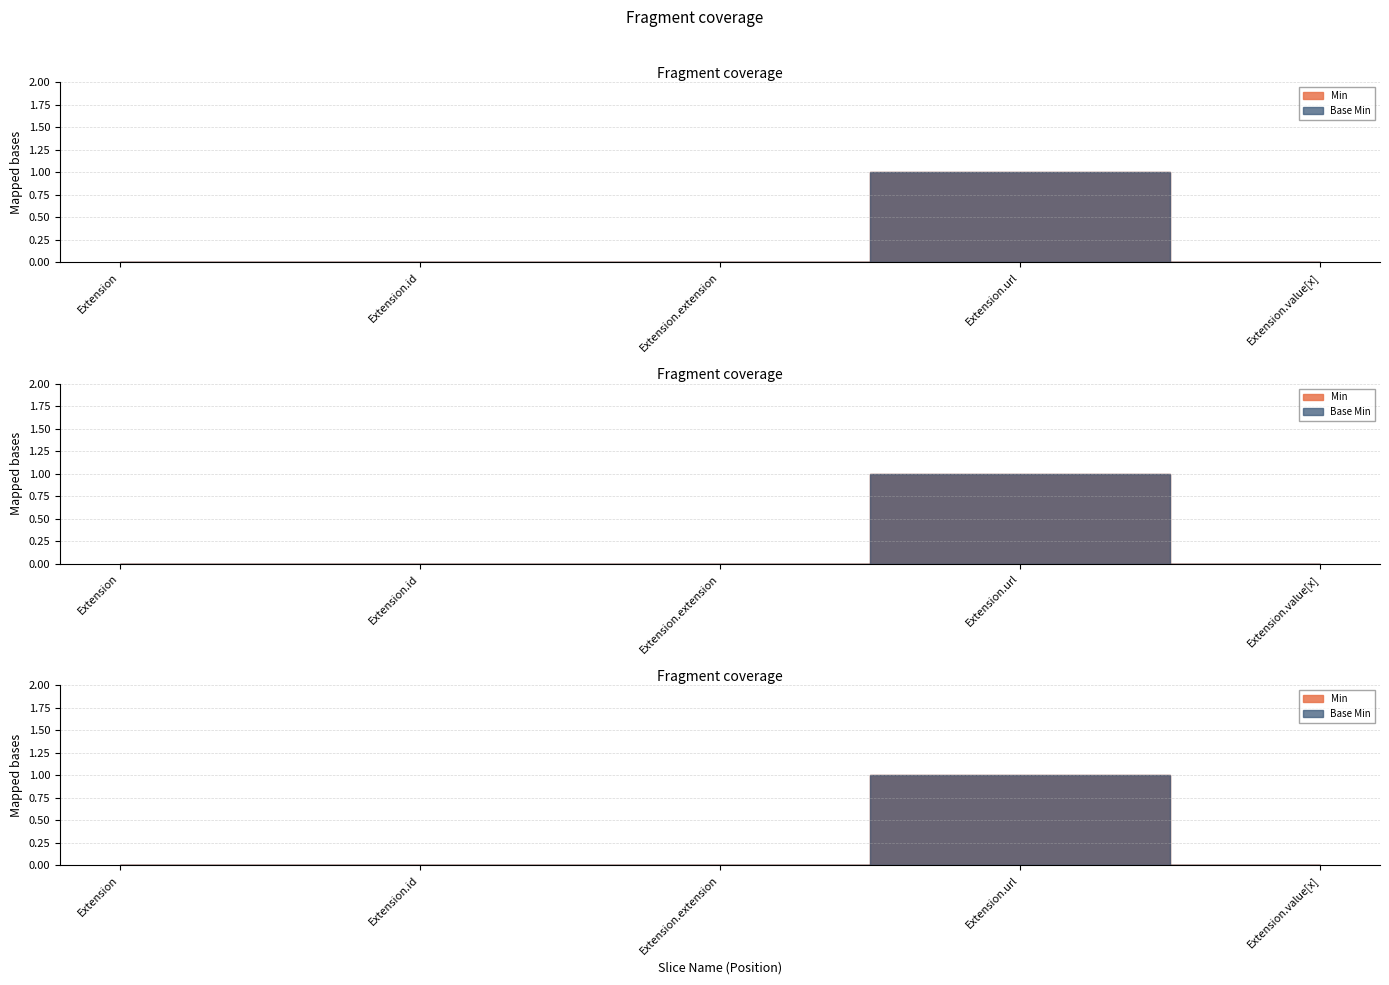

Is this an area chart (filled region under the line)?

No